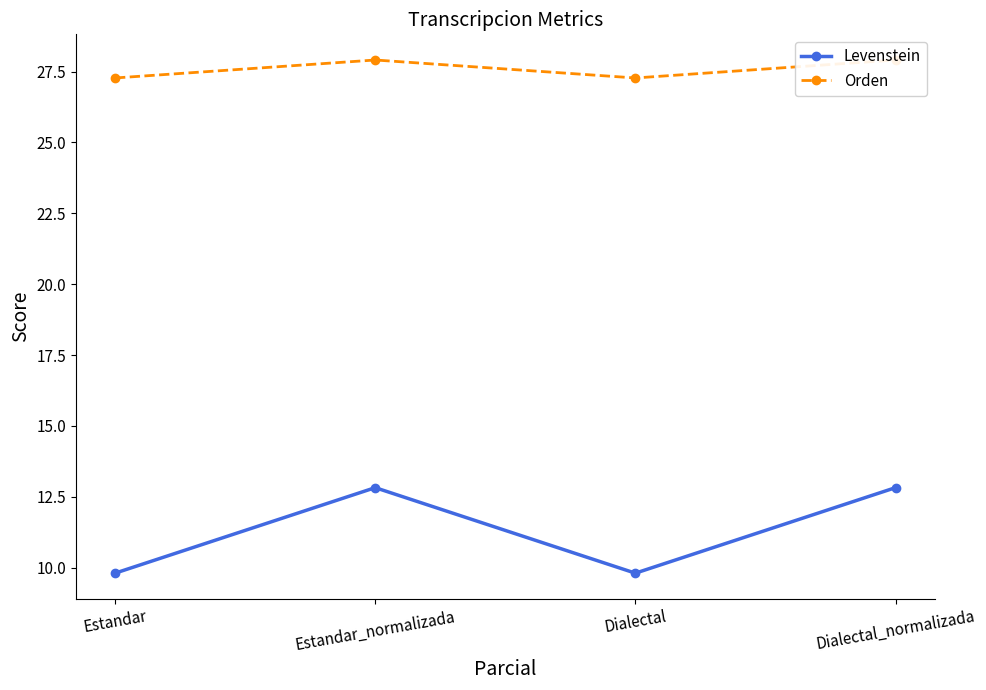

What is the greatest value displayed?

27.9